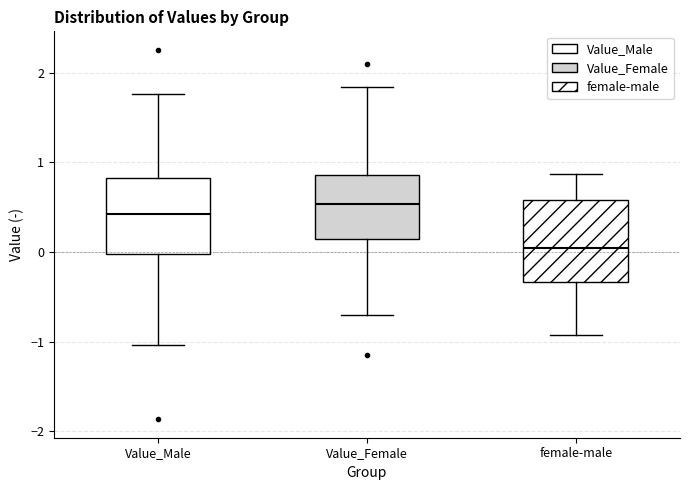

Which box has the highest median line?

Value_Female